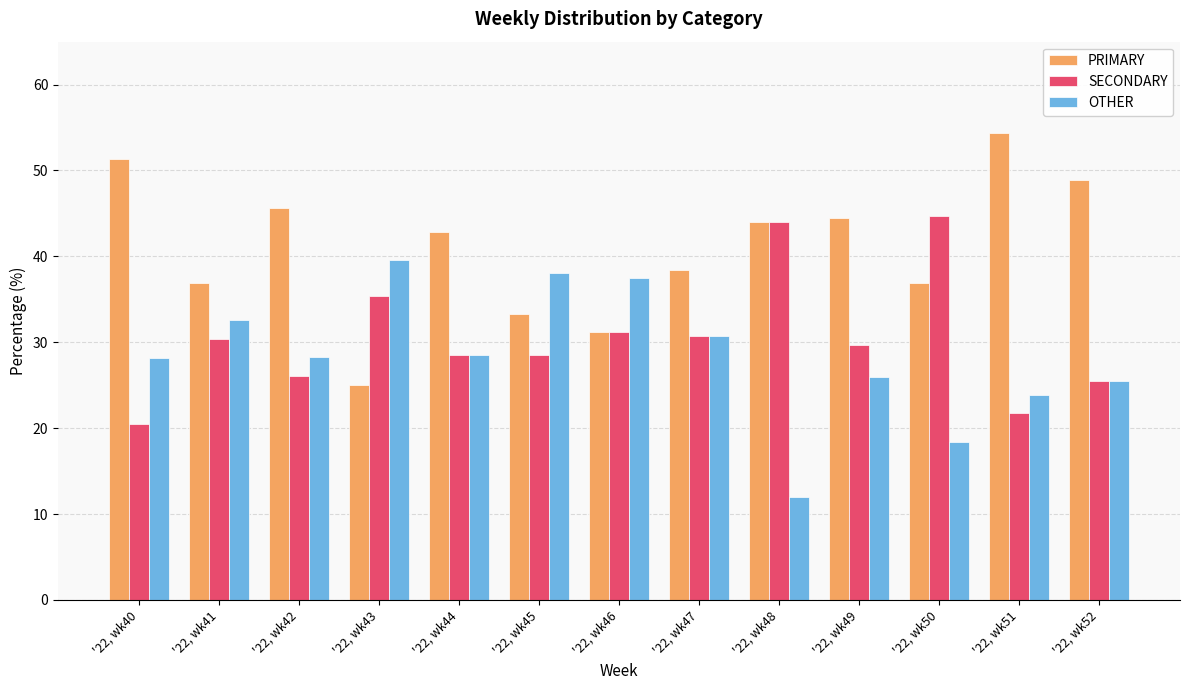

What is the sum of the SECONDARY values at '22, wk43 and '22, wk45?

64.0